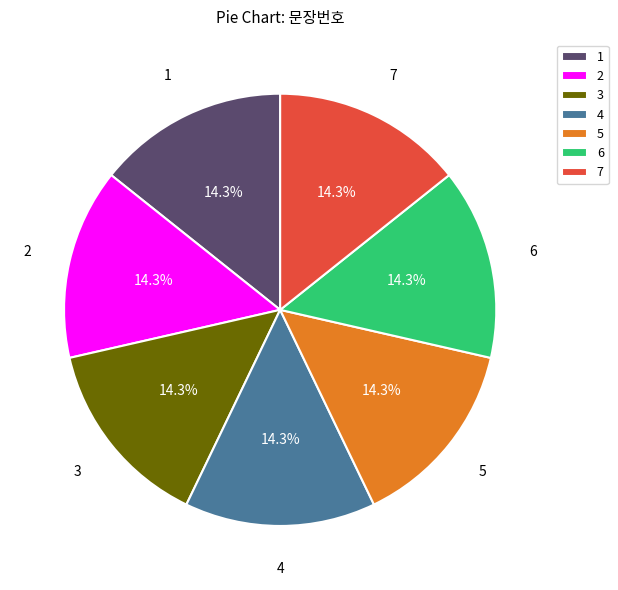

Does 1 account for over 50% of the chart?

No